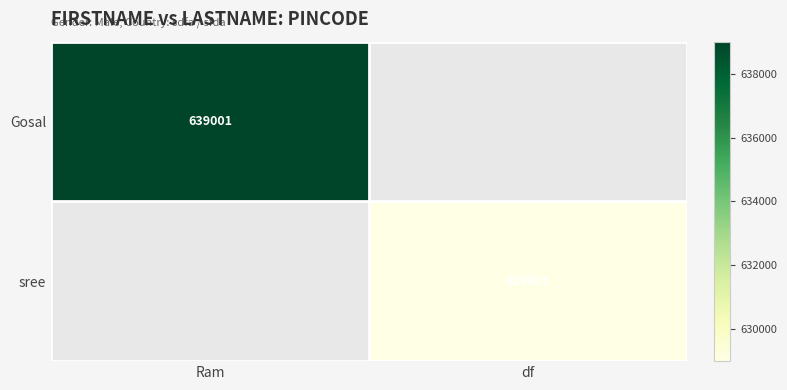

Is it true that sree equals 1005246 at df?

False